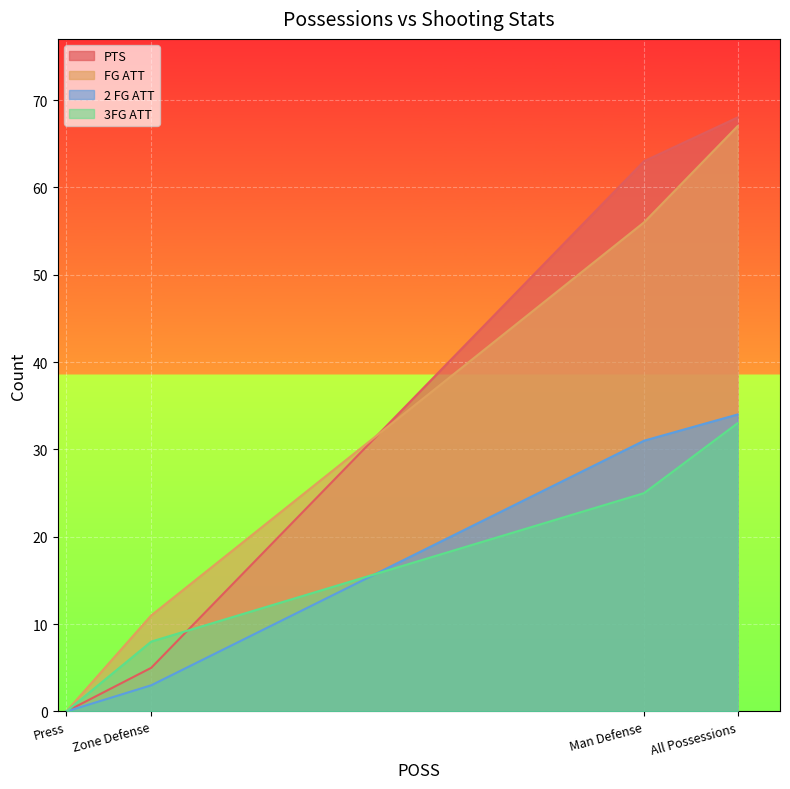

The value of 3FG ATT at Zone Defense is 8. True or false?

True